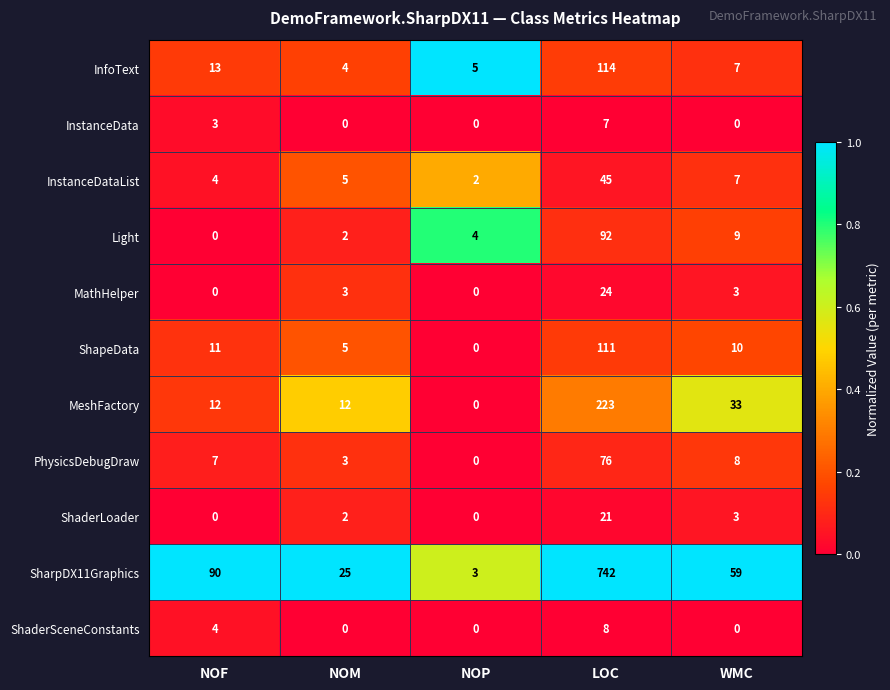

True or false: ShaderSceneConstants has a value of 7 at NOF.

False